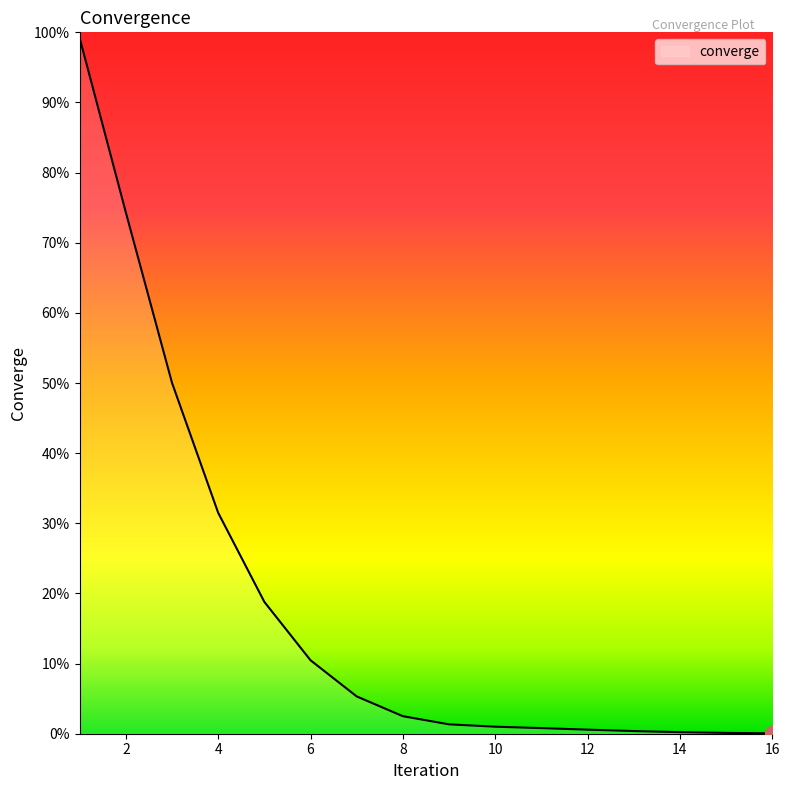

Does the chart have visible grid lines?

No